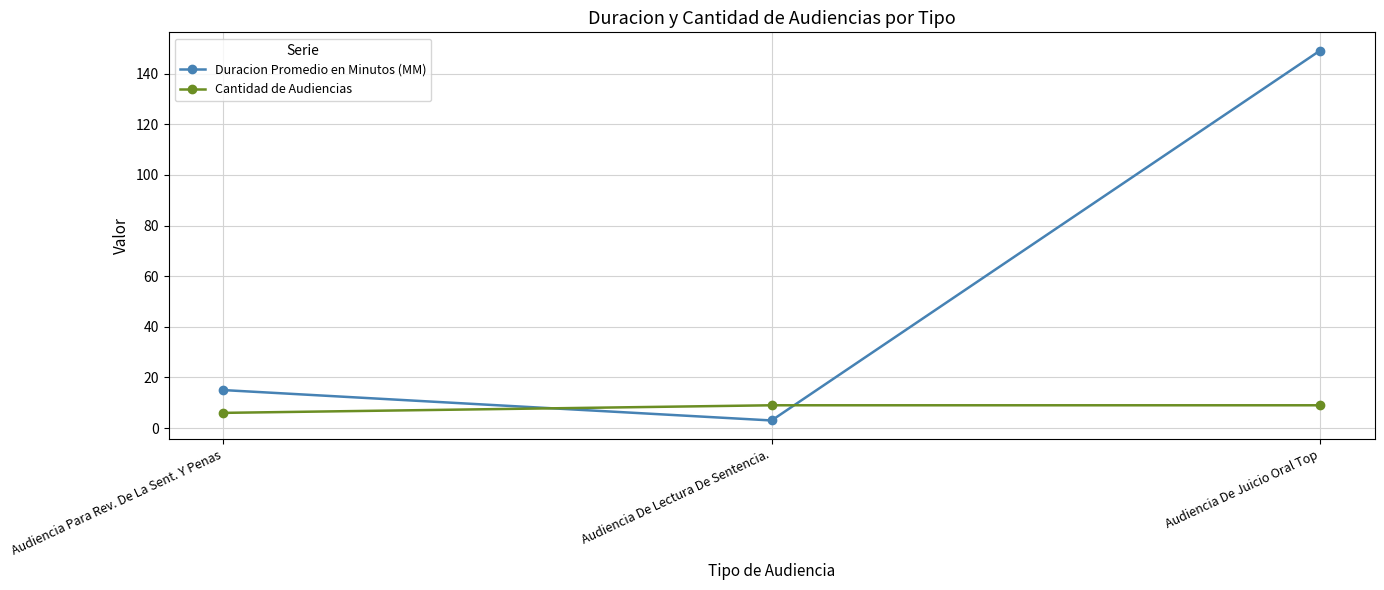

How many distinct data groups are displayed?

2